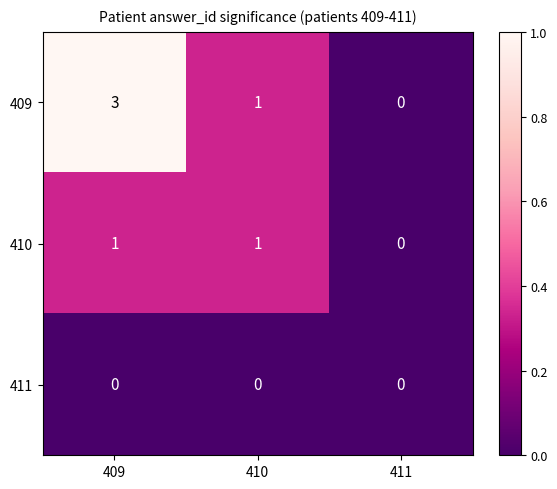

Rank the series by their maximum value, from highest to lowest.

409, 410, 411